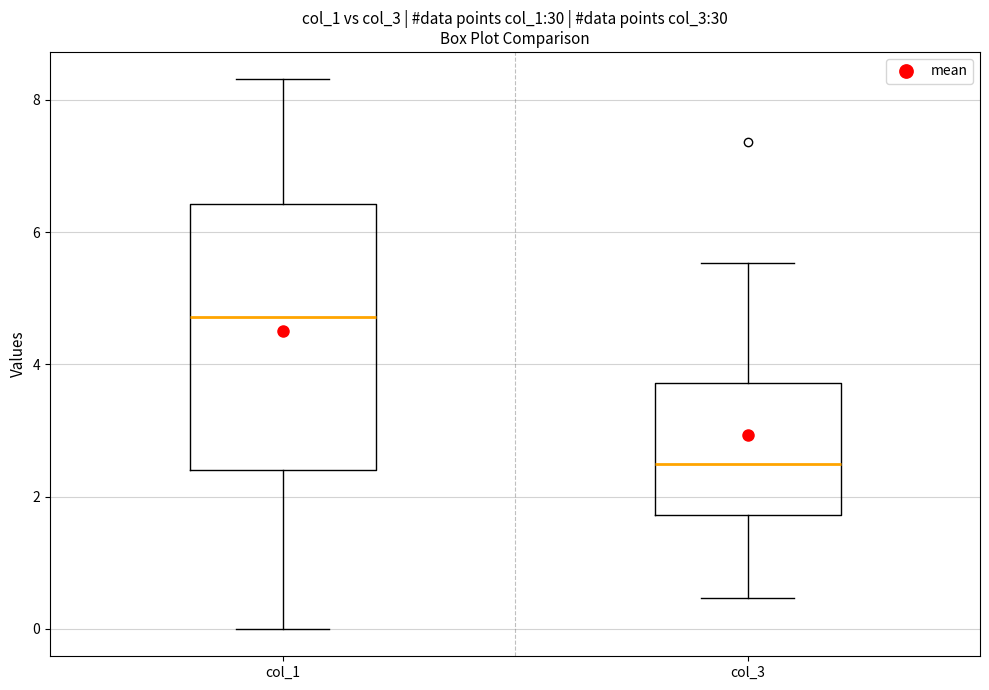

Reading left to right, transcribe this box plot: for each box, give where its median line is, the range the box spans, and where its two whiskers end, as read against the y-axis. The values are not printed on the chart, so give them approximately, as read against the axis.

col_1: median 4.8, box 2.4 to 6.4, whiskers 0.0 to 8.4
col_3: median 2.6, box 1.8 to 3.8, whiskers 0.4 to 5.6